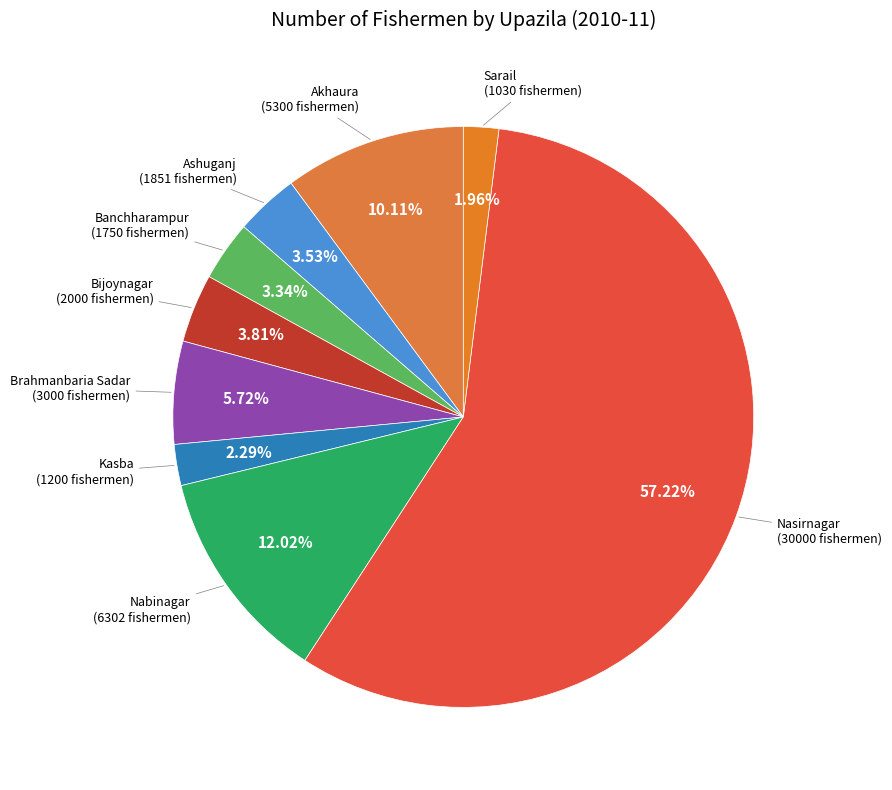

How many segments does this pie chart have?

9